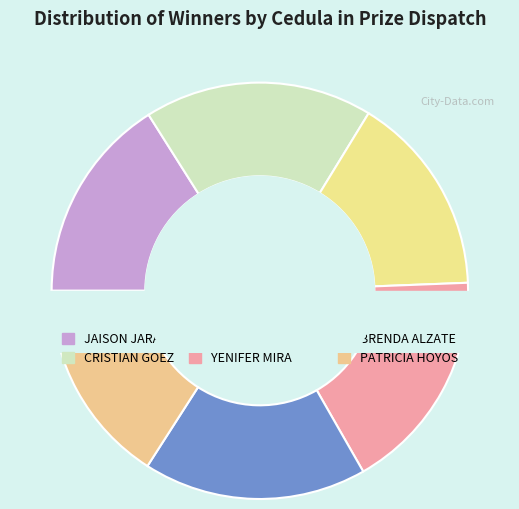

What is the smallest slice in the pie chart?

LANDERZON RUBIO